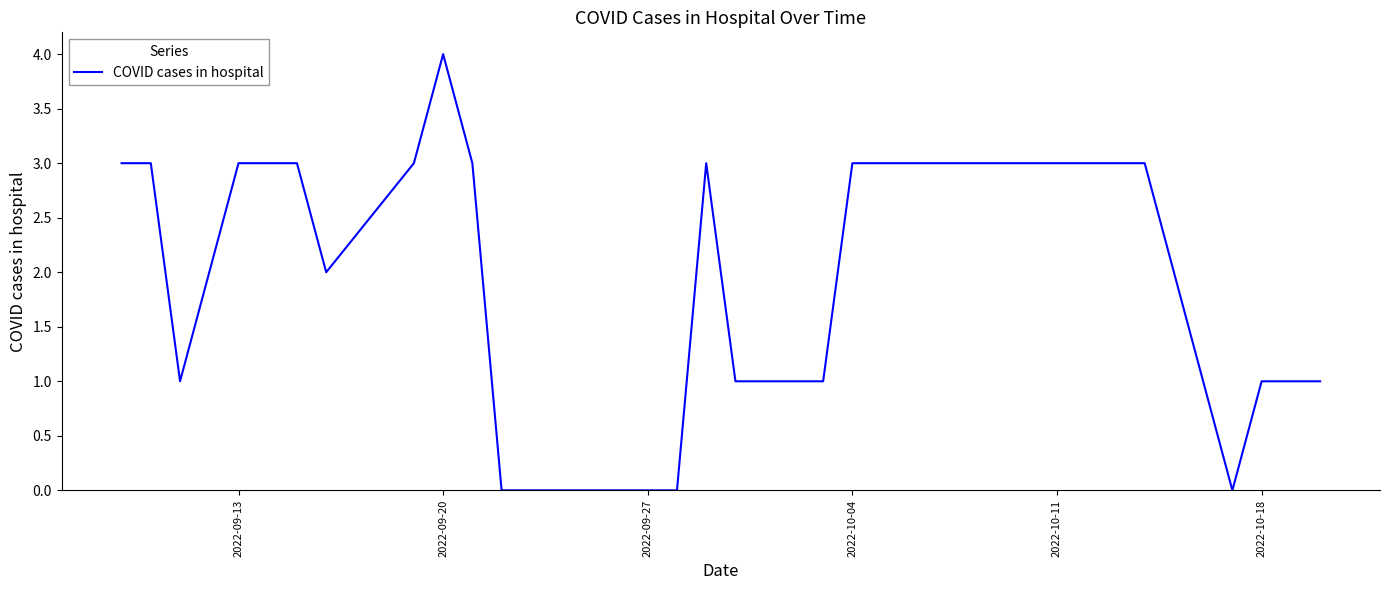

What is the greatest value displayed?

4